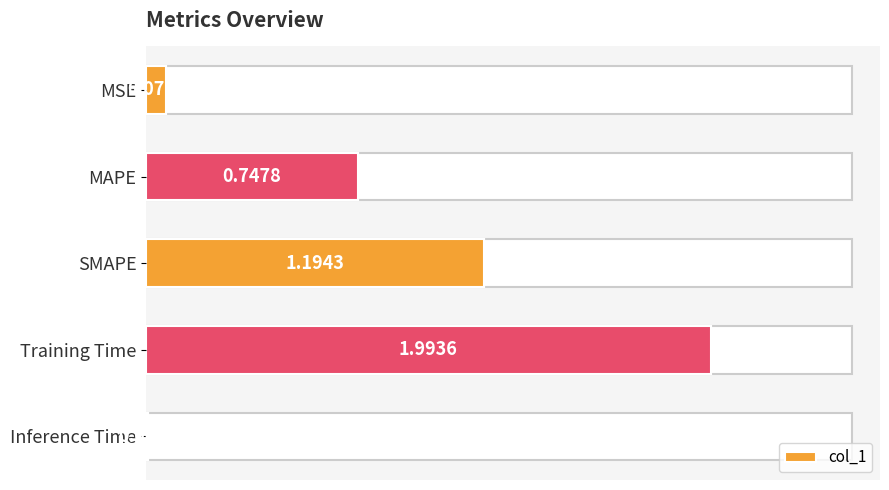

Which has a higher value, Training Time or SMAPE?

Training Time